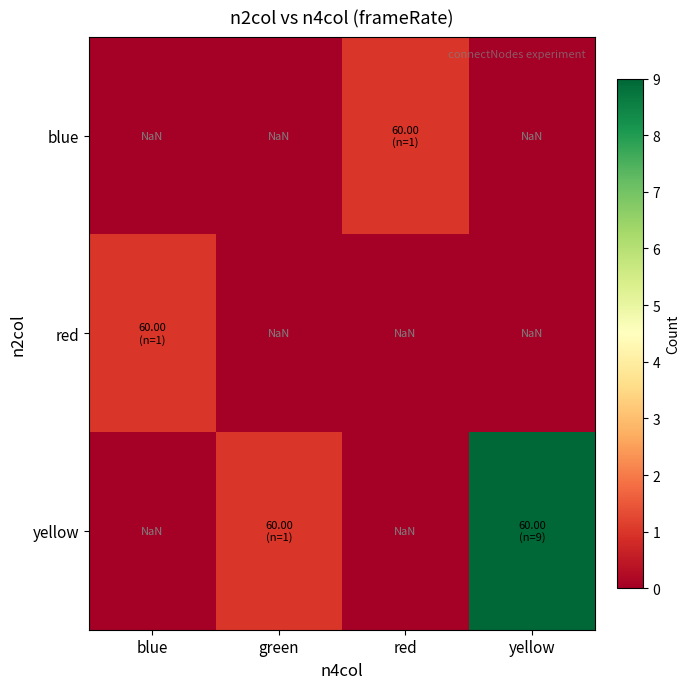

At which label is red closest to 0?

green